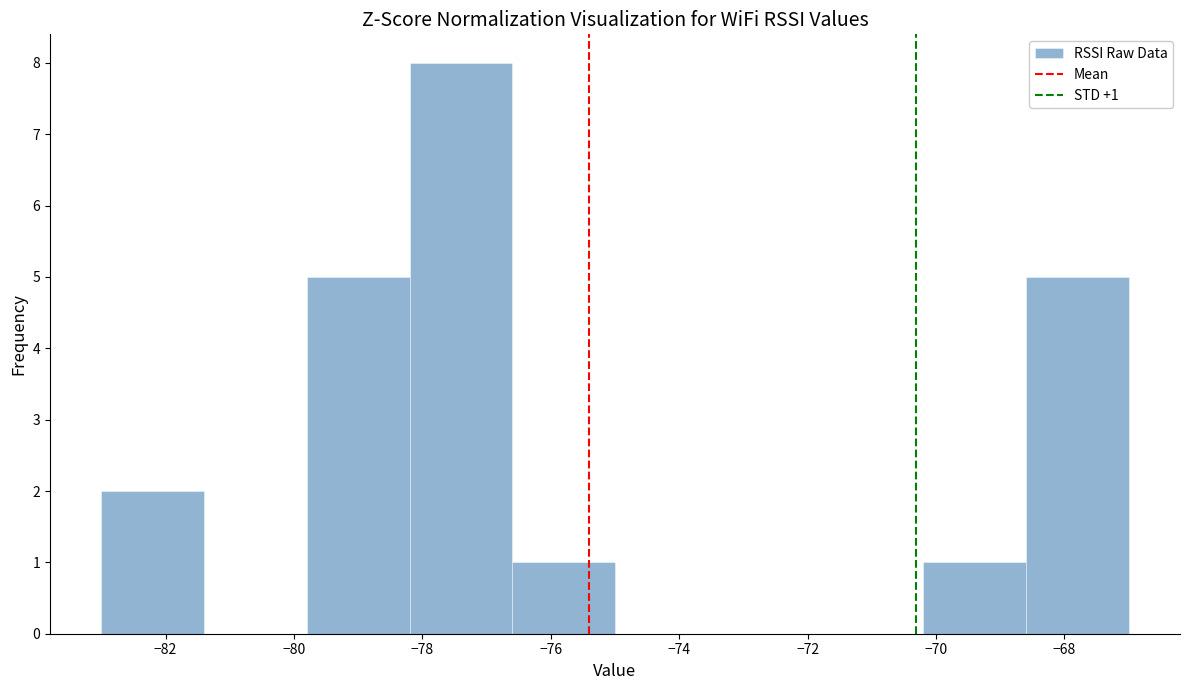

Which range on the x-axis has the tallest bar?

-78.2 to -76.6